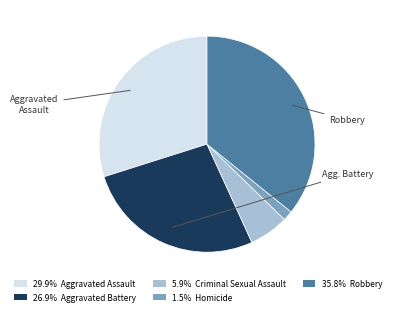

Is there a majority slice in this chart?

No